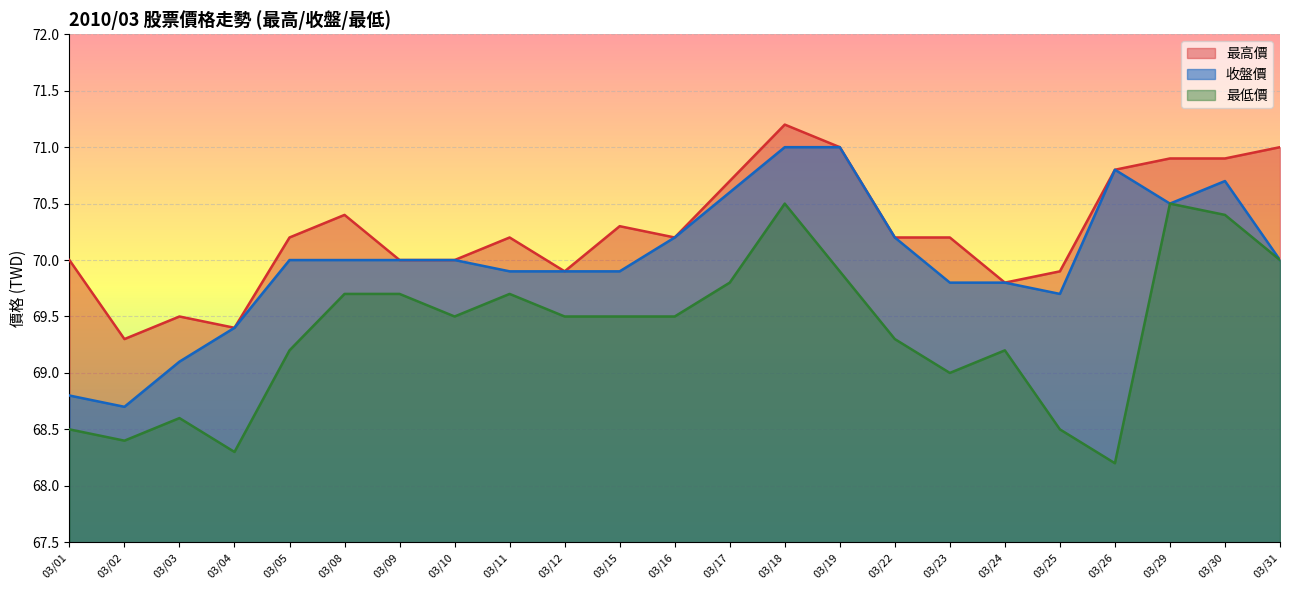

In 最高價, how many points are lower than both neighbors (excluding endpoints)?

5